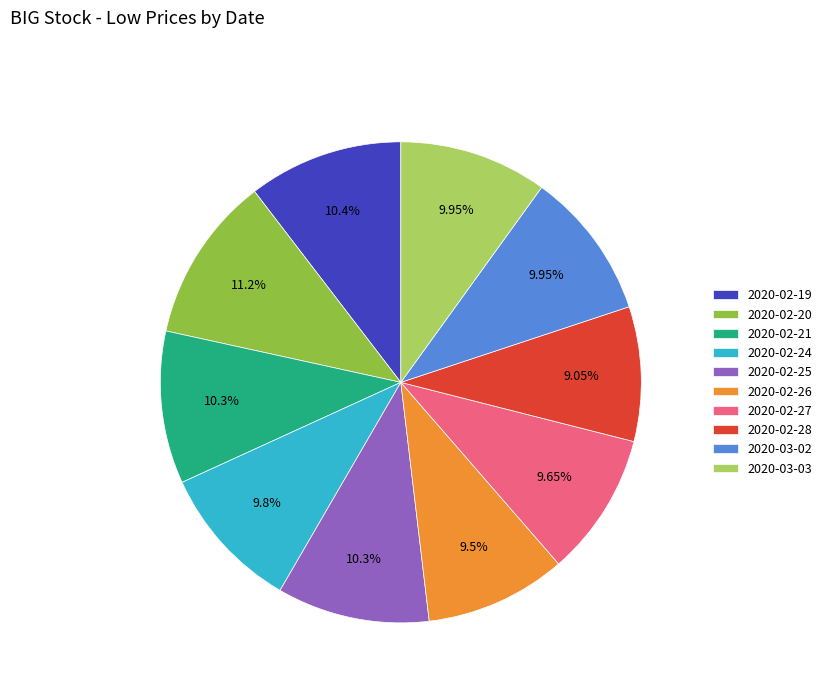

Combined, do 2020-02-27 and 2020-02-20 account for over 50%?

No